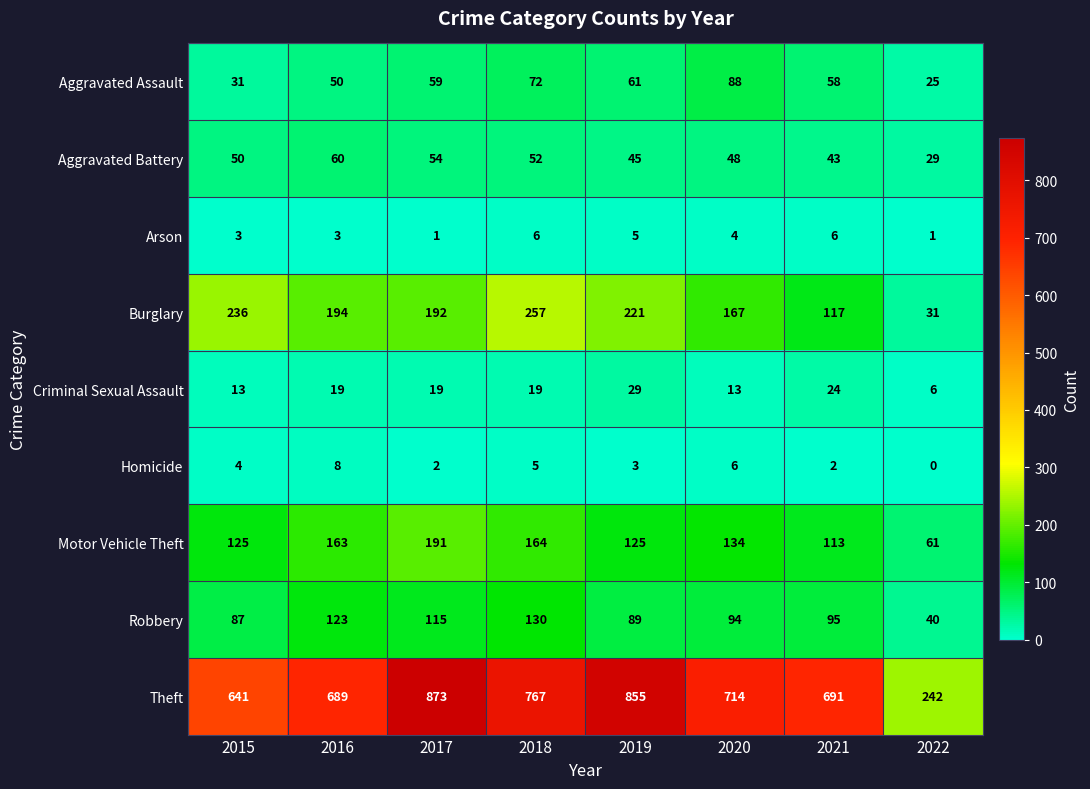

Read the Aggravated Assault value at 2018.

72